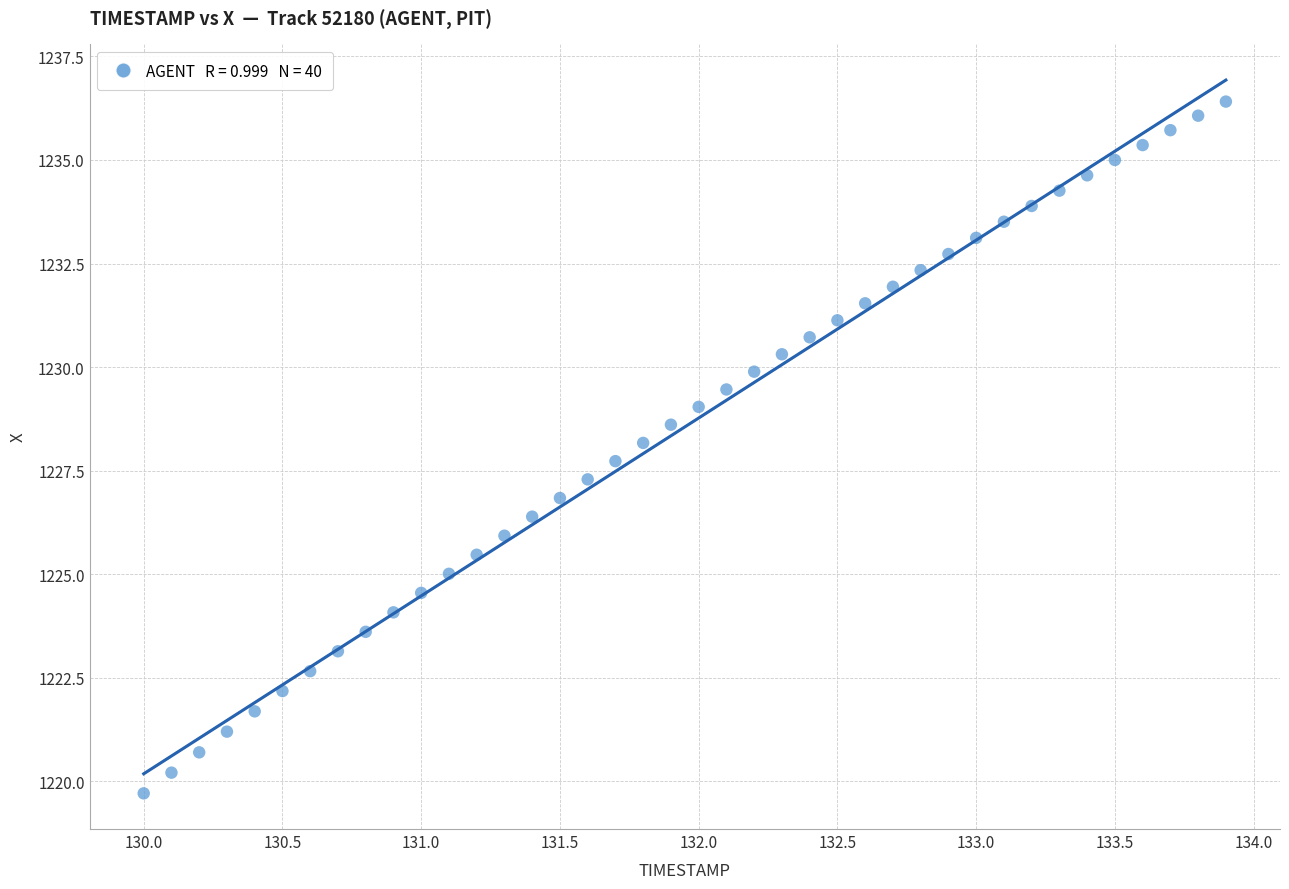

What is the range of X values (max minus min)?

3.9